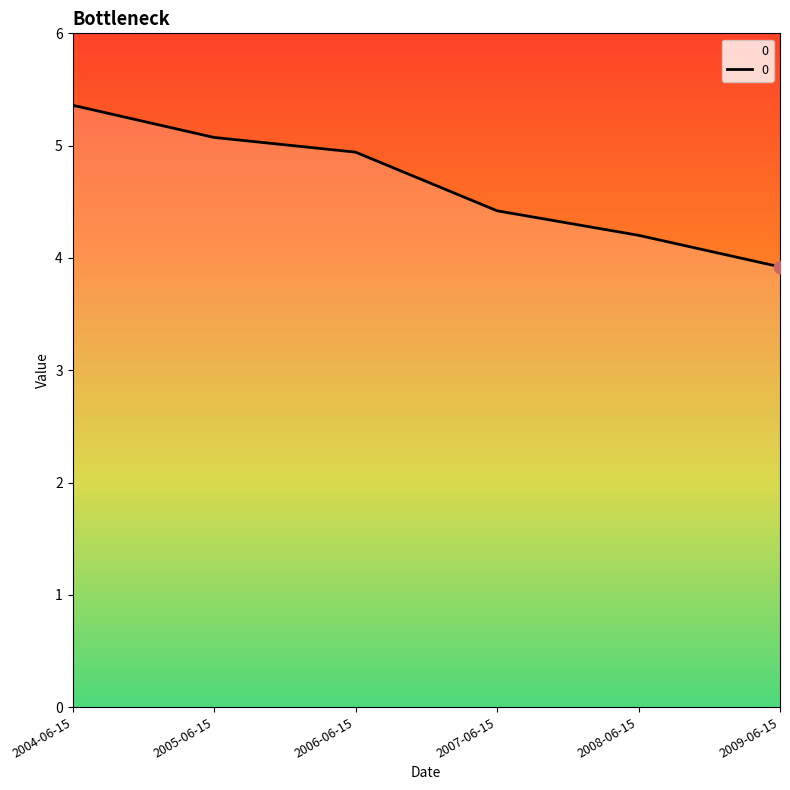

Between 2004-06-15 and 2007-06-15, which is larger?

2004-06-15